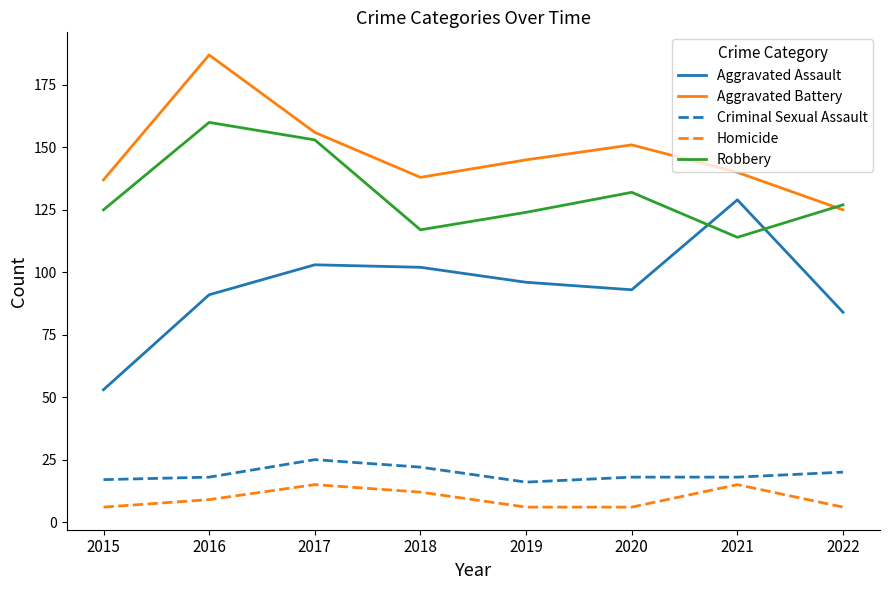

At how many categories does at least one series exceed 86?

8